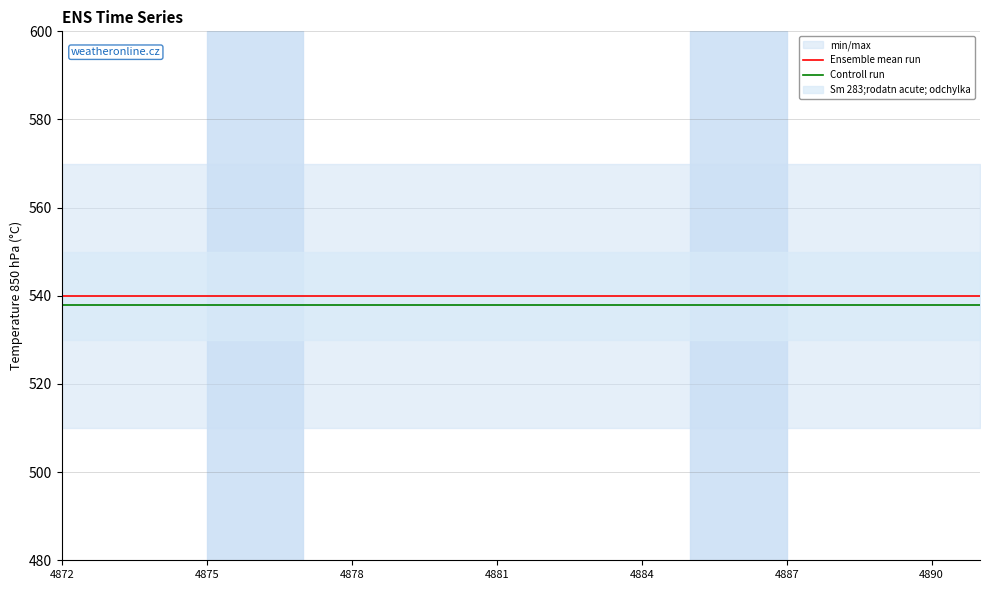

What is the lowest value of the Controll run series?

538